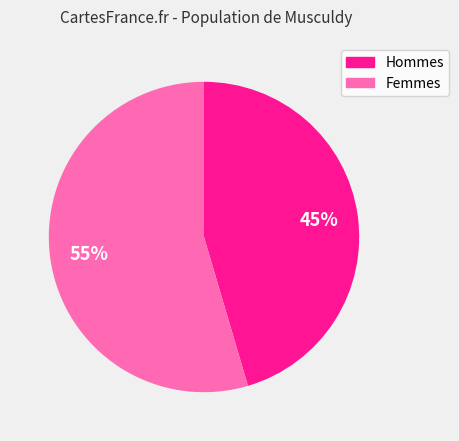

Is there a majority slice in this chart?

Yes